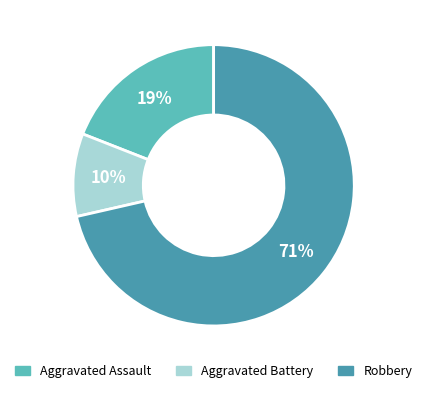

Between Robbery and Aggravated Assault, which is larger?

Robbery